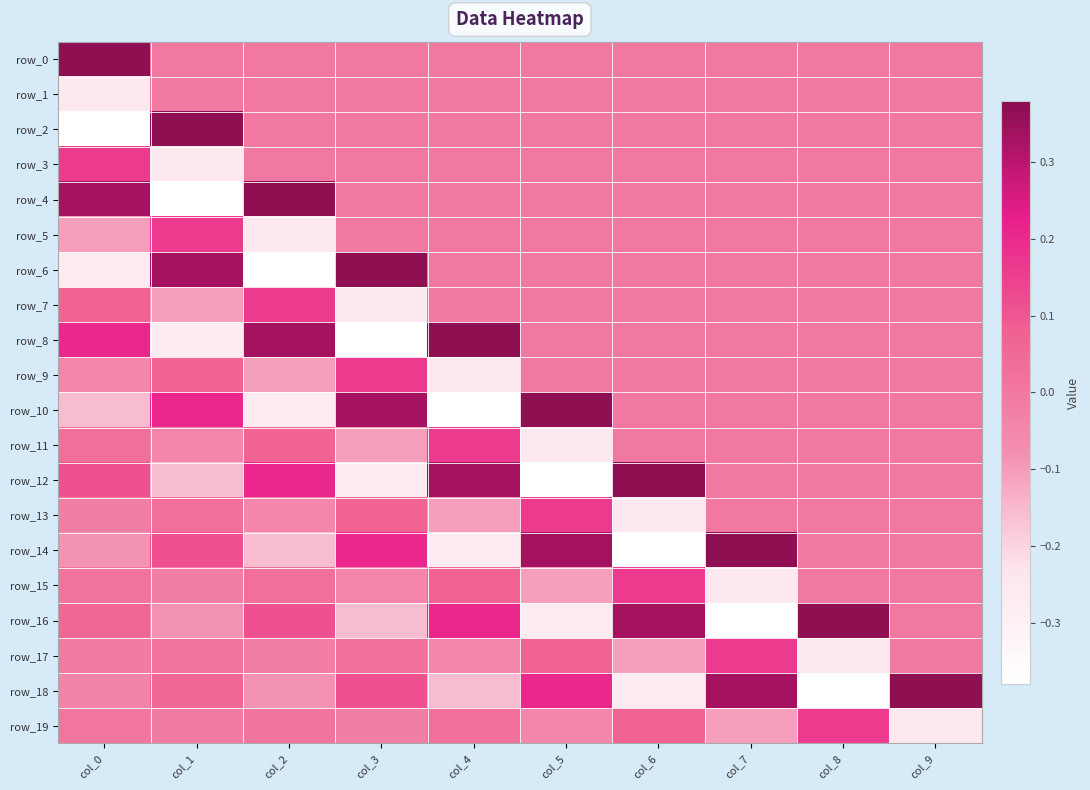

The value of row_1 at col_4 is 0.0. True or false?

True